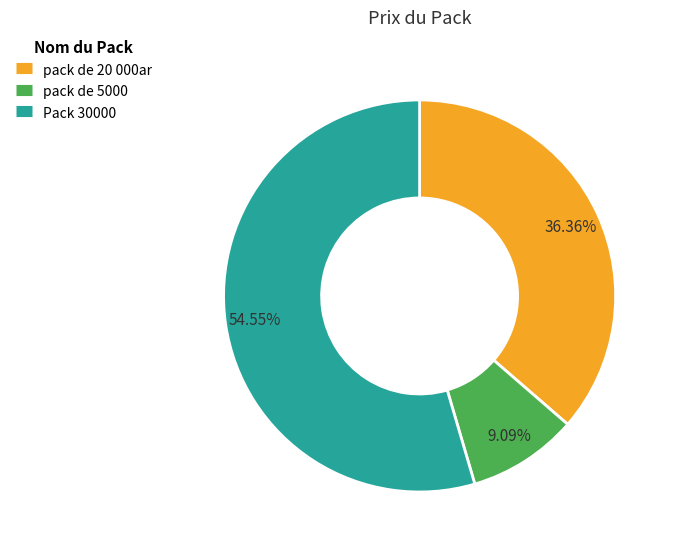

What percentage is NOT represented by pack de 20 000ar?

63.6%